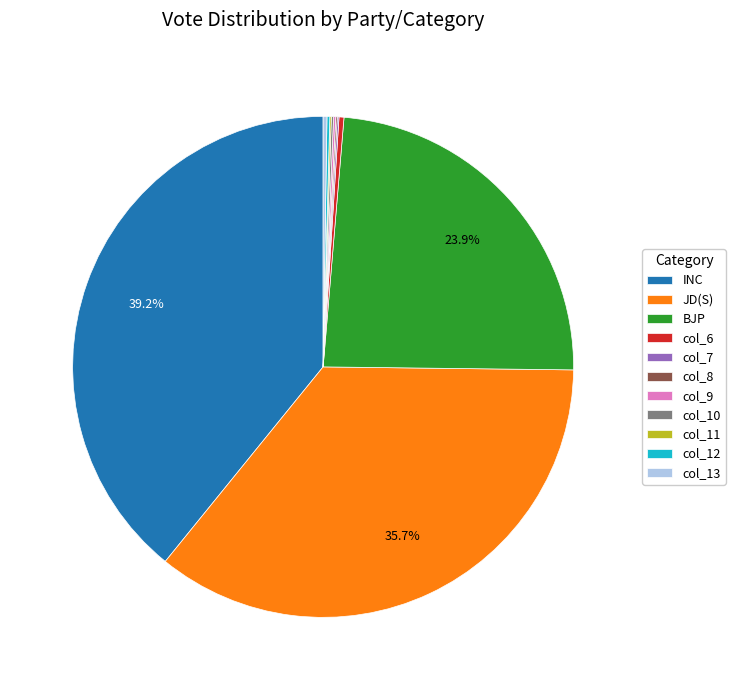

Which slice is the largest?

INC